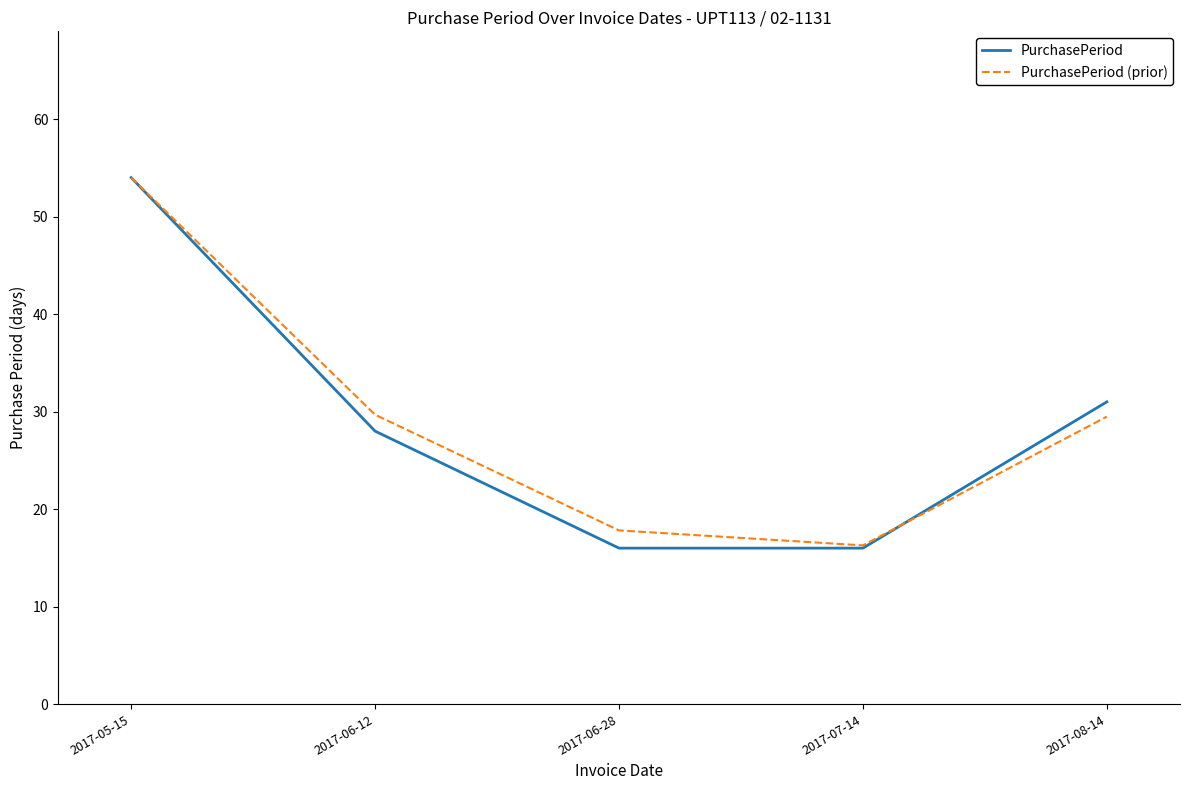

Is the value of PurchasePeriod (prior) at 2017-05-15 greater than the value of PurchasePeriod at 2017-07-14?

Yes